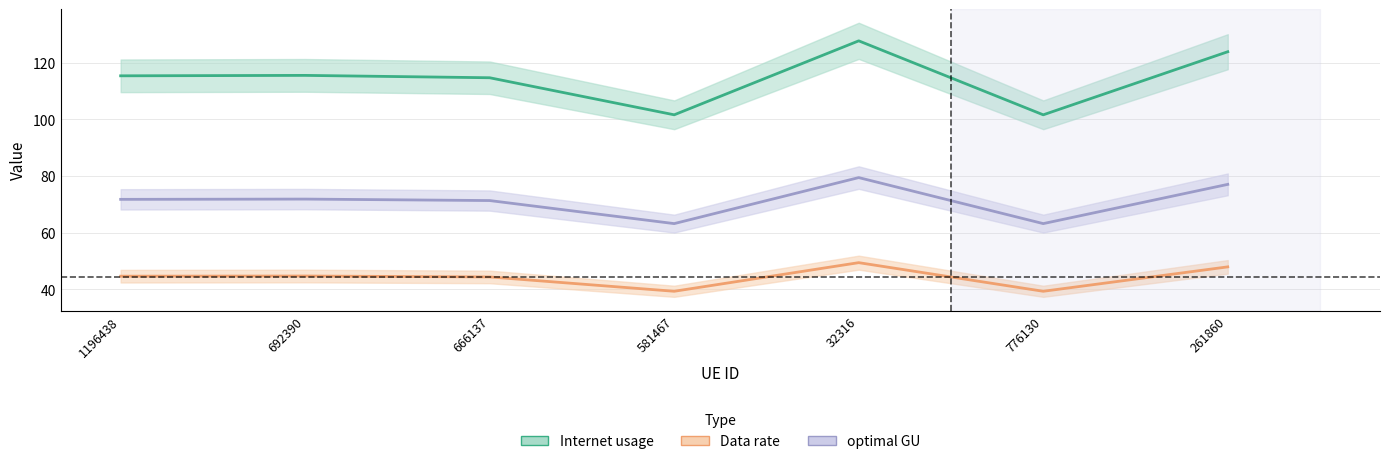

How many series are shown in this chart?

3